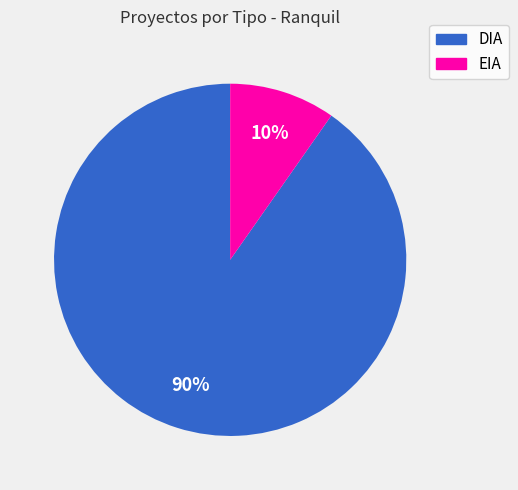

The DIA slice represents 96% of the pie. True or false?

False